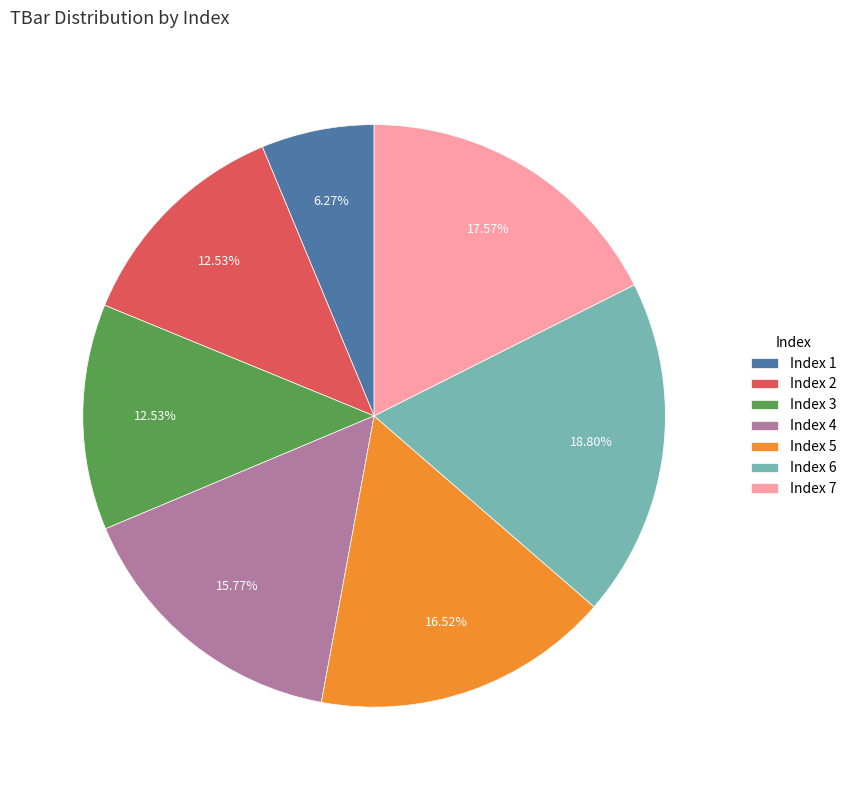

What is the largest slice in the pie chart?

Index 6